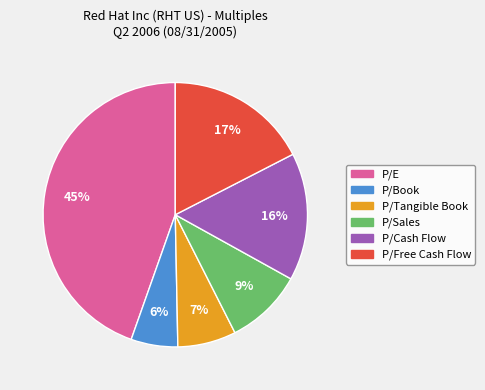

How many segments does this pie chart have?

6